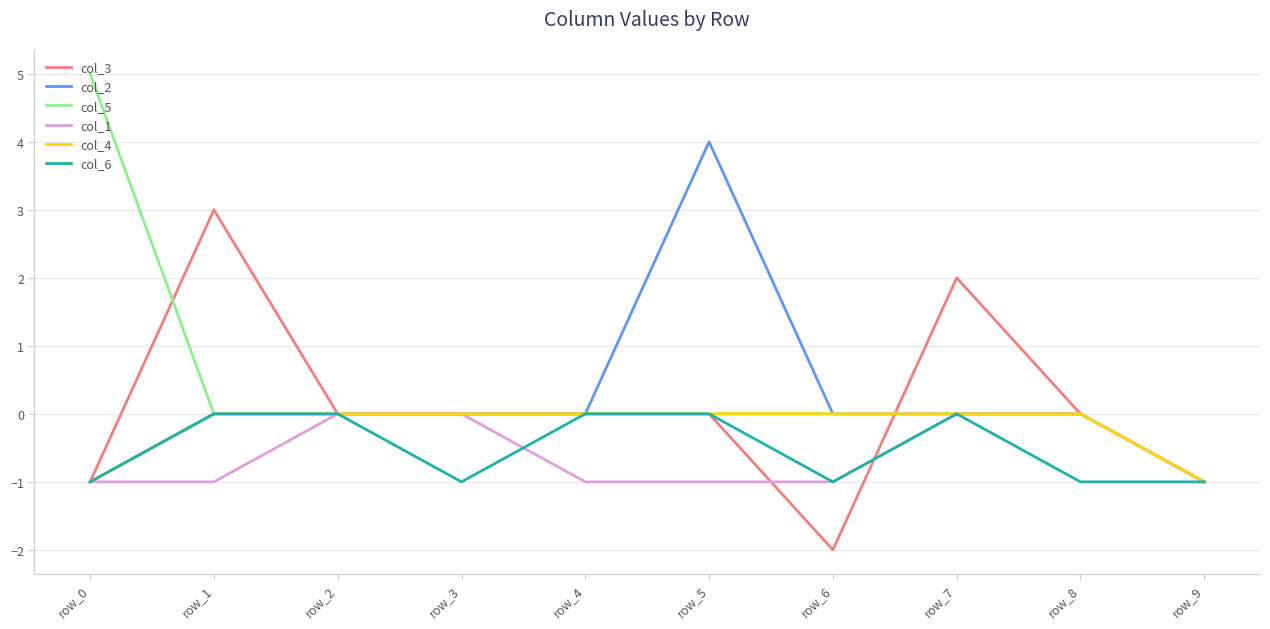

Which series has the largest range (max minus min)?

col_5